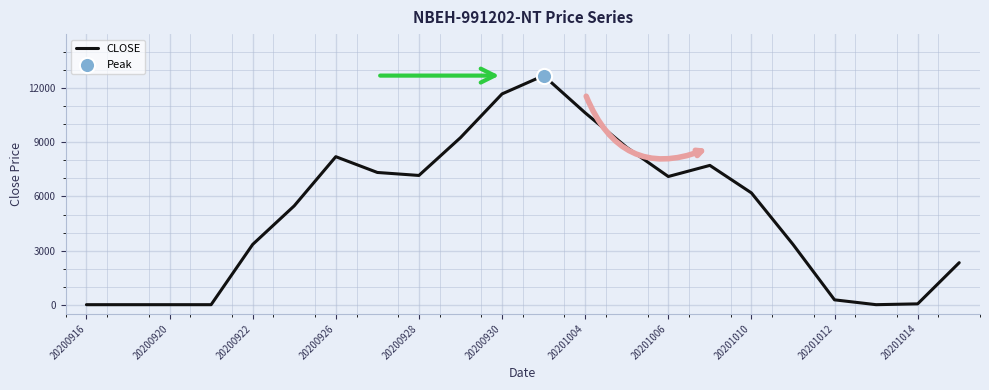

What is the maximum value shown in the chart?

12700